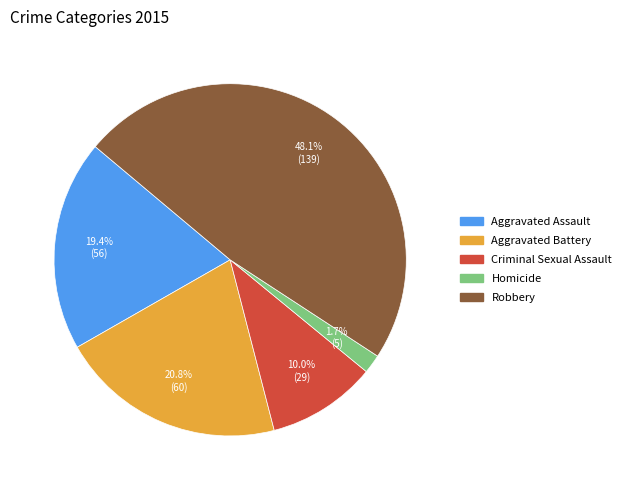

Is Homicide the majority of the pie?

No